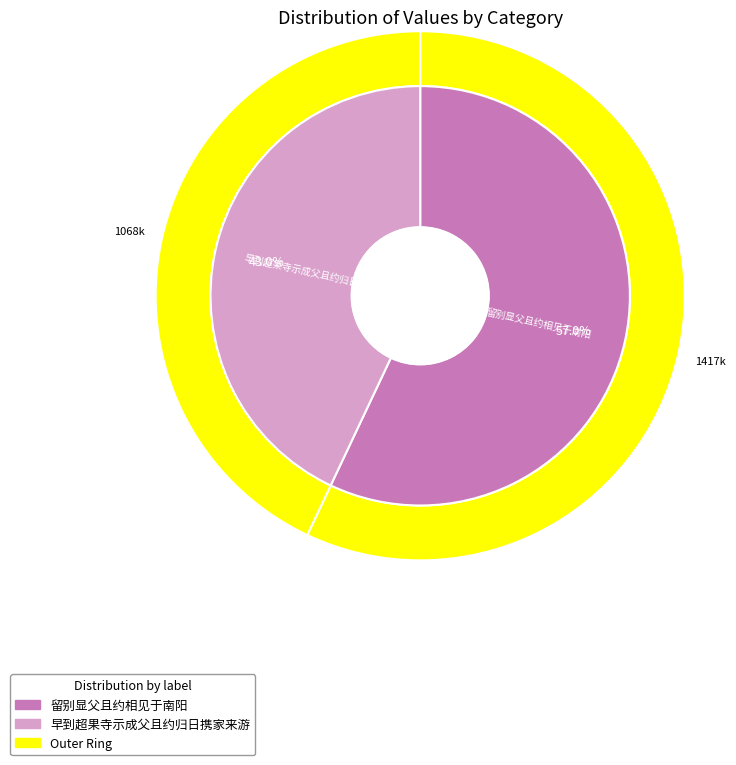

True or false: 早到超果寺示成父且约归日携家来游 accounts for 14% of the total.

False